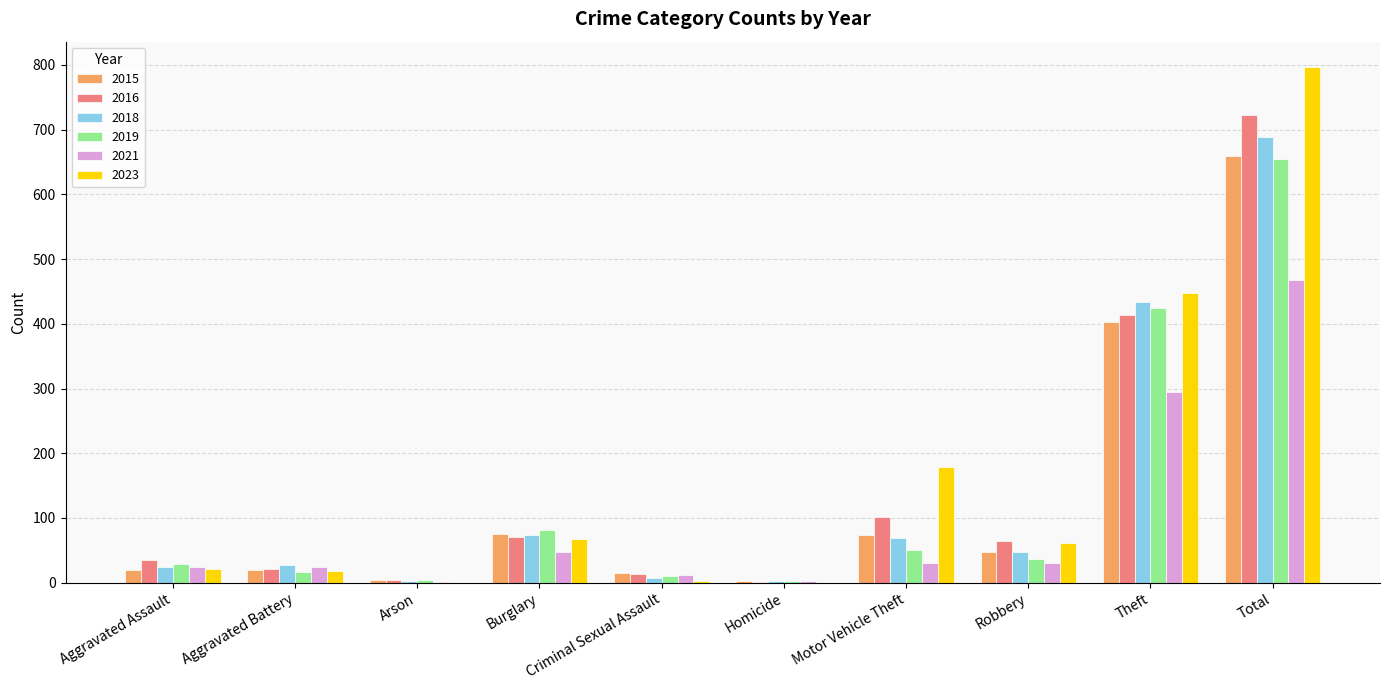

What is the maximum value for 2015?

659